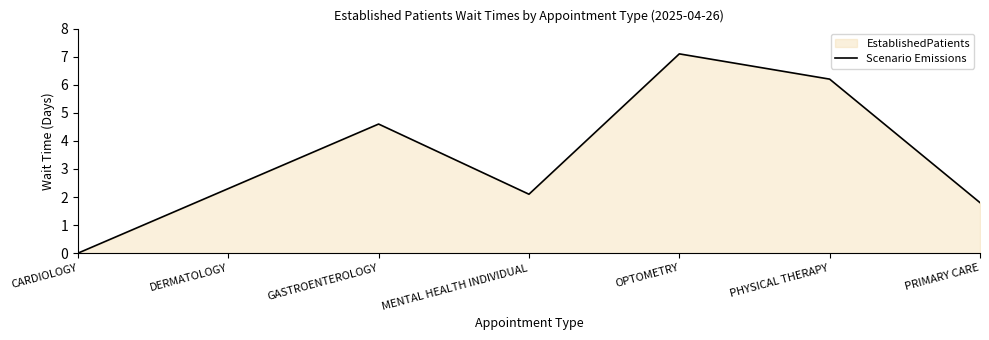

True or false: the data shows 10.3 at OPTOMETRY.

False